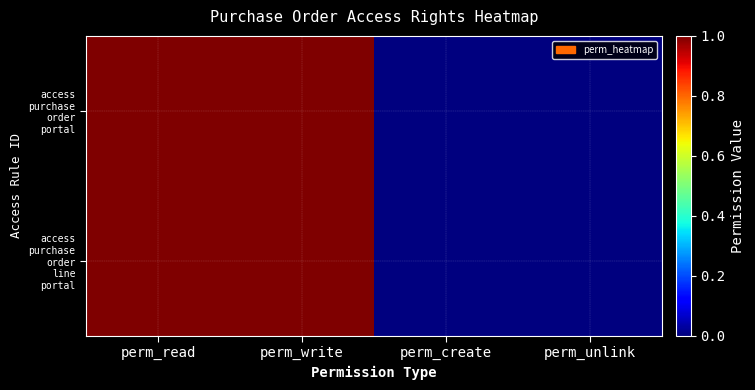

Rank the series at perm_write from lowest to highest value.

access purchase order portal, access purchase order line portal